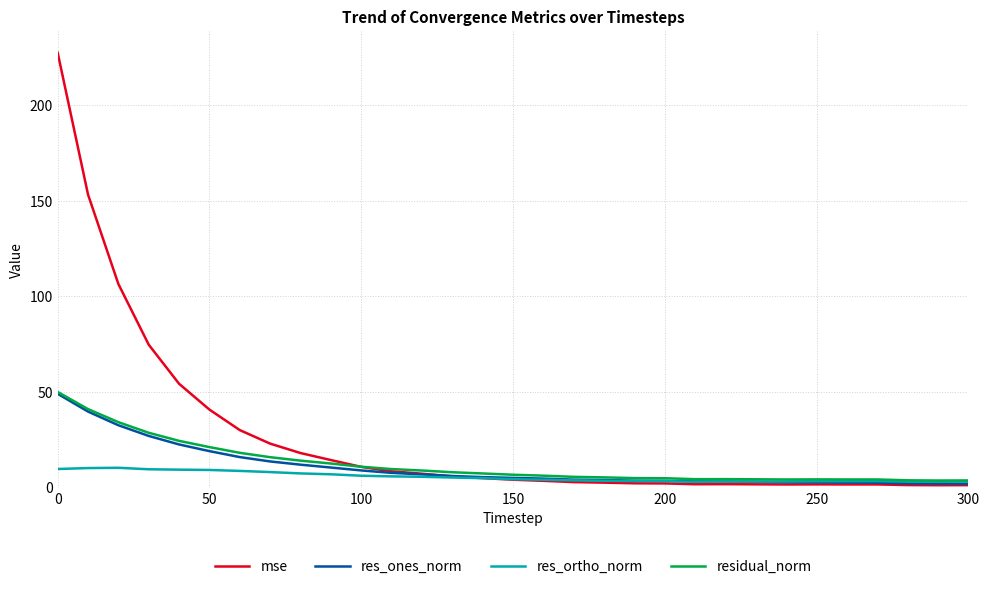

What is the average value of the residual_norm series?

12.3